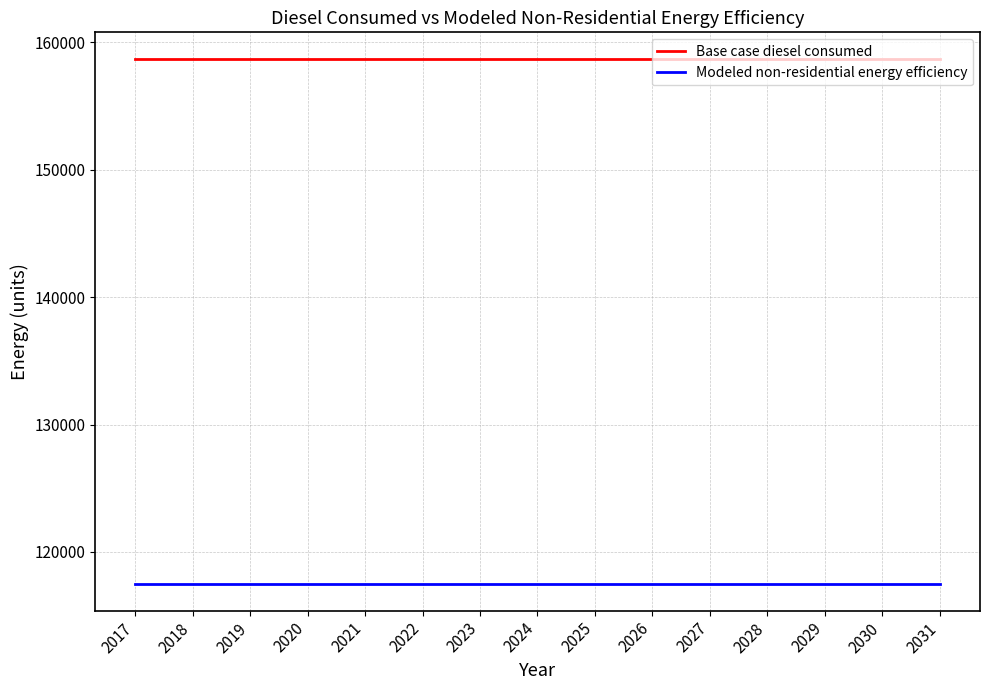

What is the minimum value shown in the chart?

117458.1